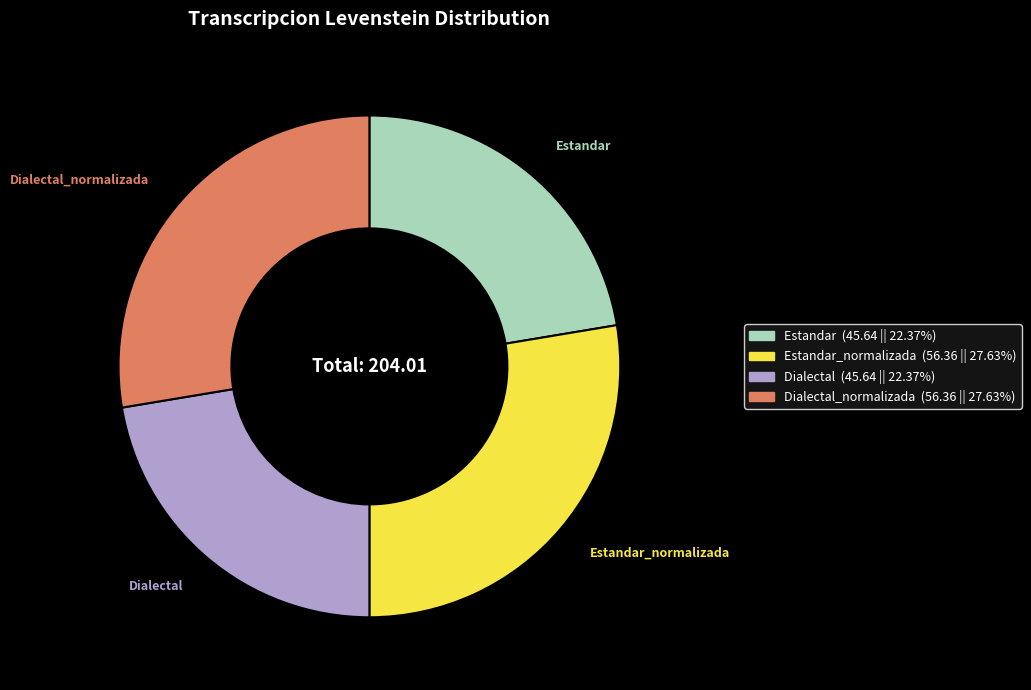

Does any single category account for the majority?

No